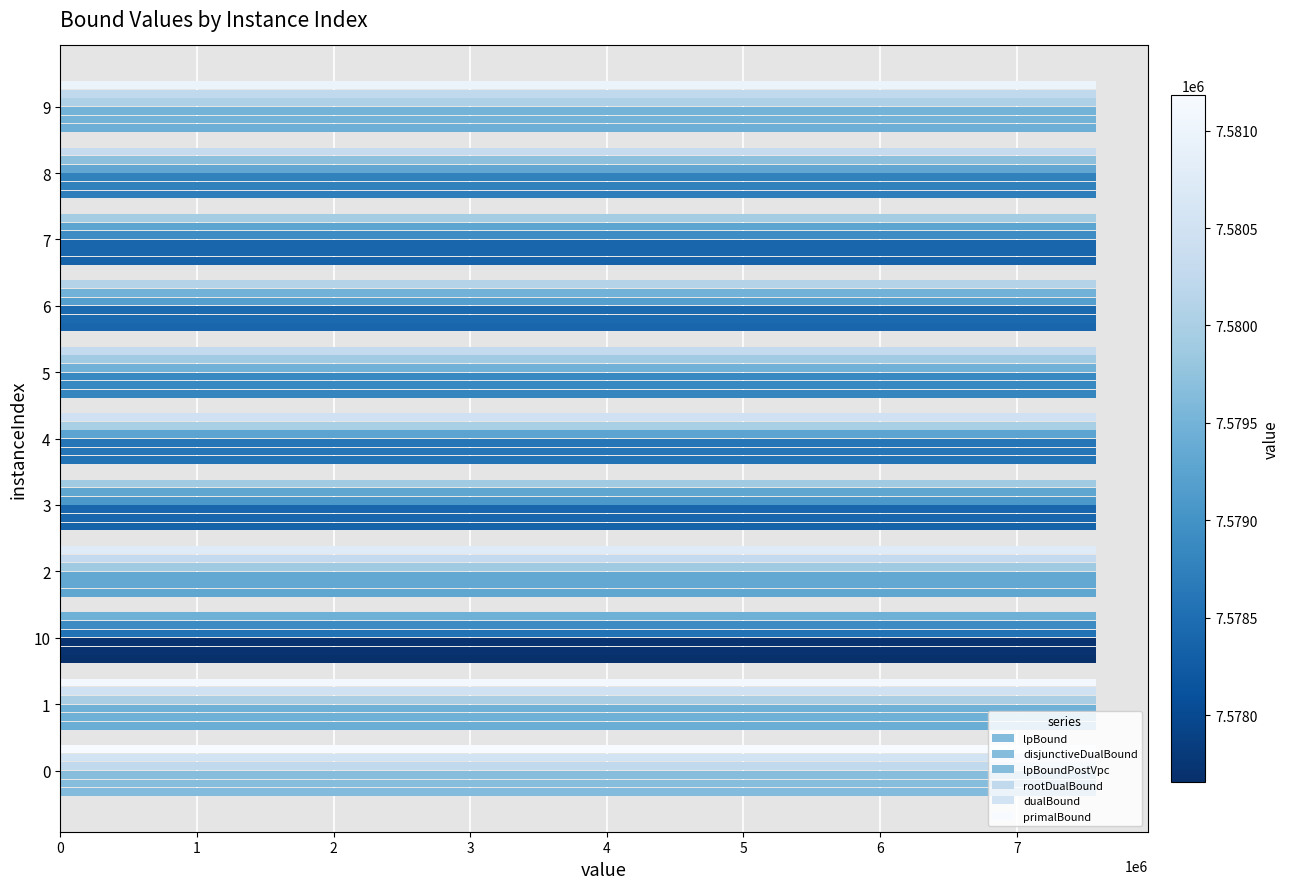

Which series has the largest range (max minus min)?

disjunctiveDualBound